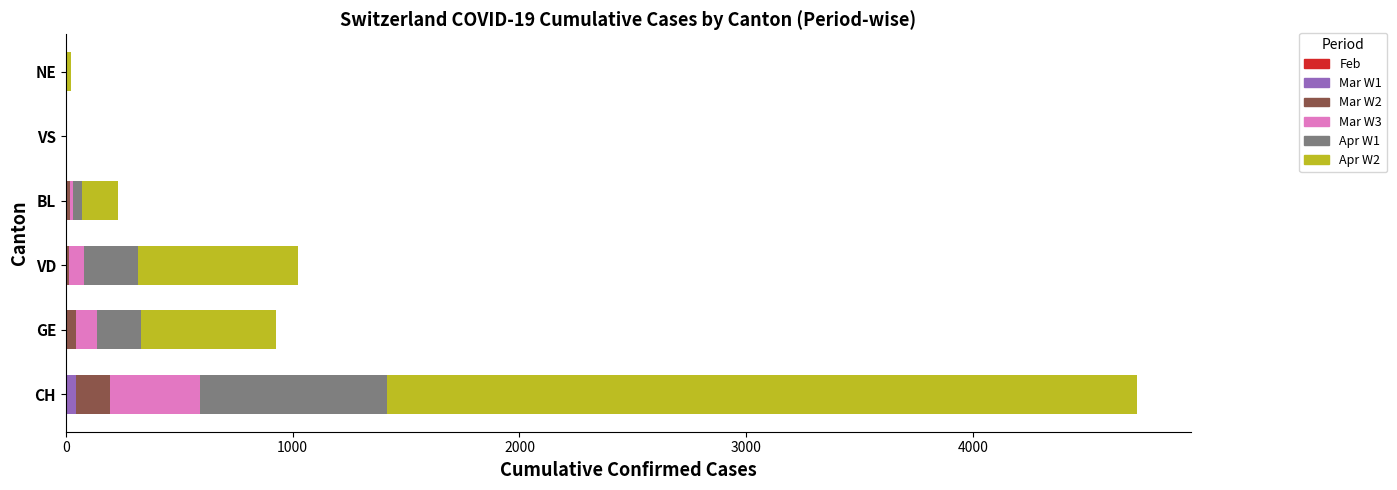

At which category is the sum across all series the highest?

CH